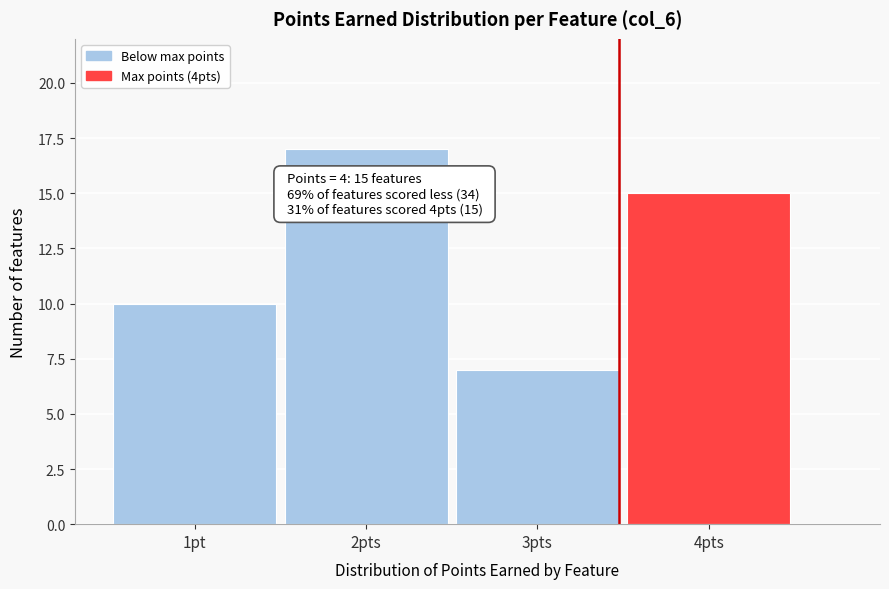

Reading left to right, extract all data points from this chart.

1pt=10	2pts=17	3pts=7	4pts=15